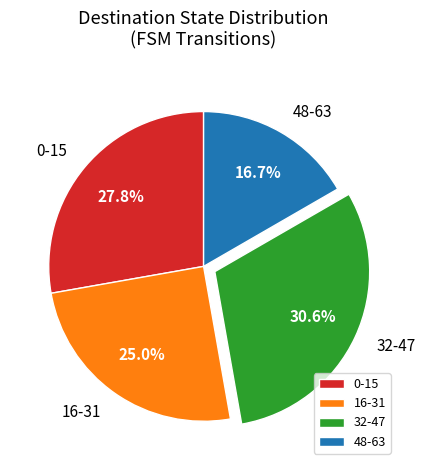

Which has a higher value, 48-63 or 32-47?

32-47